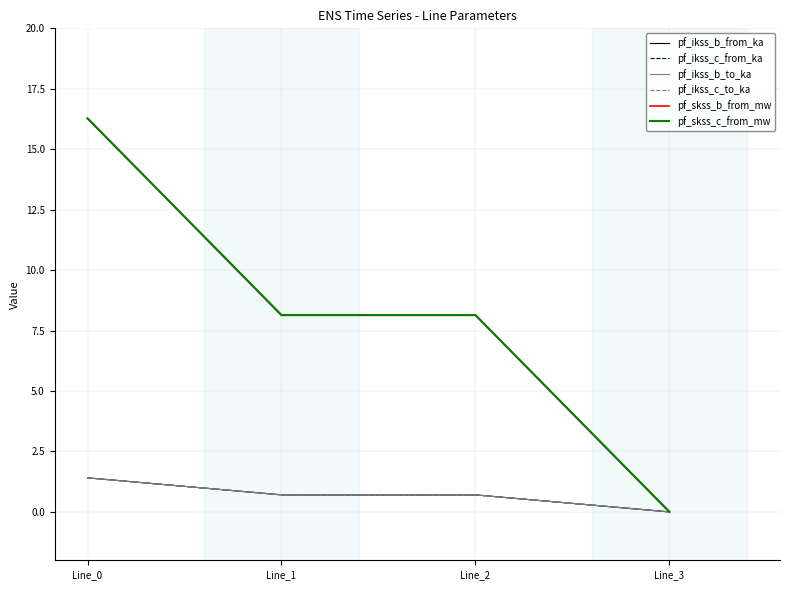

True or false: pf_ikss_b_from_ka and pf_ikss_b_to_ka intersect in this chart.

False